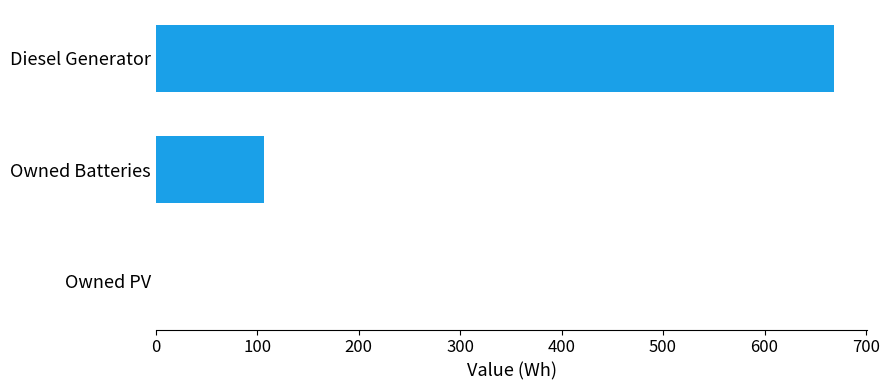

The chart shows a value of -214.6 at Owned PV. True or false?

False